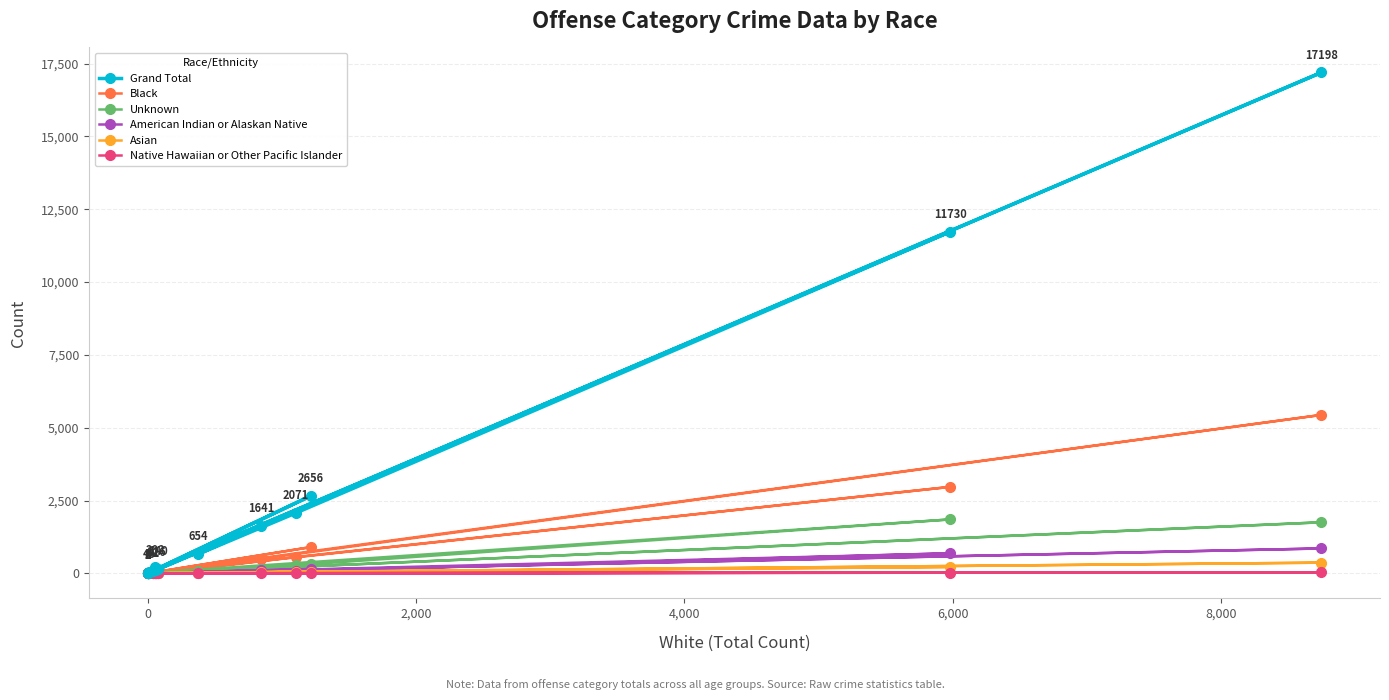

At how many categories does at least one series exceed 2647?

3